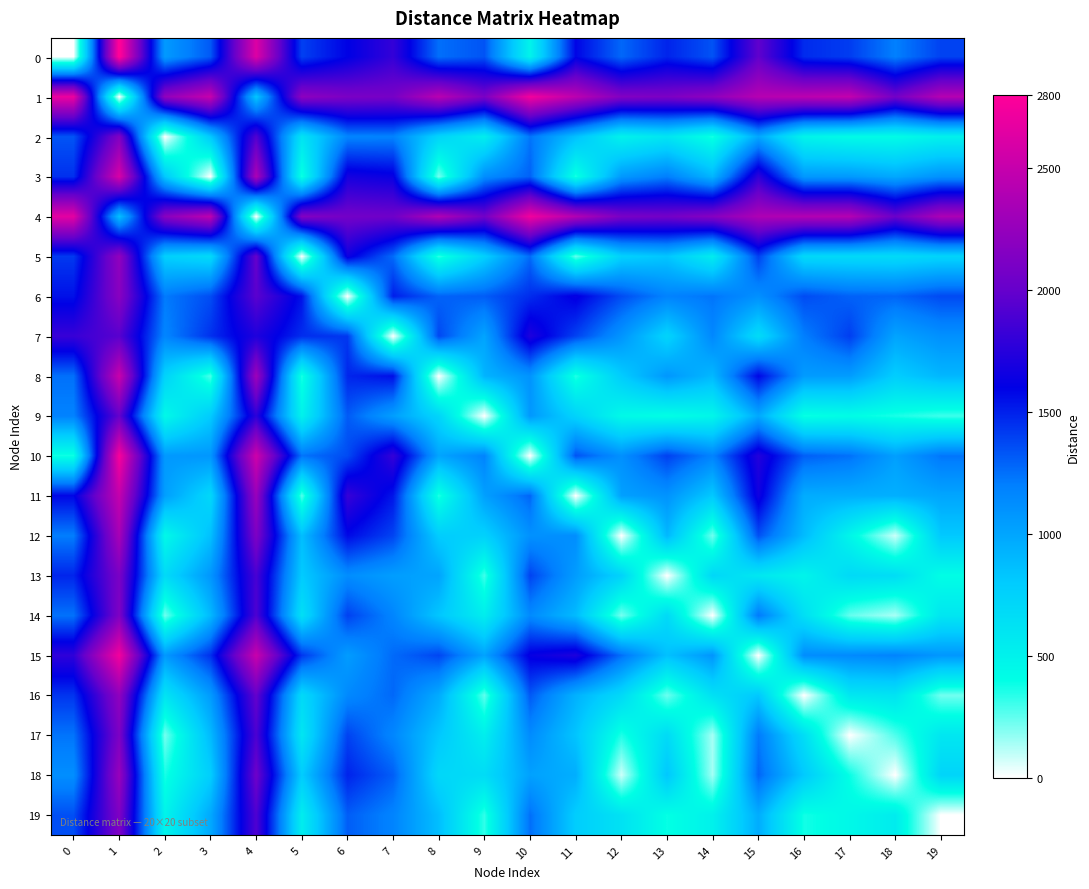

Reading left to right, extract all data points from this chart.

0: 0=0	1=2843	2=1061	3=1323	4=2619	5=1398	6=1597	7=1803	8=1252	9=1337	10=489	11=1587	12=1275	13=1488	14=1340	15=1980	16=1465	17=1410	18=1195	19=1394
1: 0=2699	1=0	2=2224	3=2502	4=822	5=2202	6=2109	7=2086	8=2432	9=2106	10=2738	11=2448	12=2146	13=2114	14=2211	15=2417	16=2445	17=2485	18=2066	19=2411
2: 0=1336	1=2143	2=0	3=812	4=1918	5=612	6=1173	7=1182	8=729	9=532	10=1236	11=858	12=499	13=598	14=368	15=996	16=481	17=426	18=419	19=504
3: 0=1449	1=2596	2=815	3=0	4=2372	5=368	6=1683	7=1636	8=216	9=1125	10=1294	11=361	12=1063	13=1197	14=914	15=1782	16=1068	17=1060	18=983	19=1103
4: 0=2657	1=860	2=2178	3=2457	4=0	5=2153	6=2066	7=2044	8=2386	9=2060	10=2727	11=2399	12=2100	13=2068	14=2165	15=2375	16=2399	17=2410	18=2020	19=2365
5: 0=1421	1=2228	2=769	3=690	4=2004	5=0	6=1655	7=1267	8=331	9=763	10=1266	11=246	12=760	13=829	14=545	15=1399	16=700	17=691	18=682	19=735
6: 0=1549	1=2178	2=1214	3=1359	4=1954	5=1543	6=0	7=1506	8=1289	9=1309	10=1461	11=1623	12=1363	13=1180	14=1235	15=1113	16=1362	17=1293	18=1283	19=1368
7: 0=1818	1=1944	2=1168	3=1447	4=1720	5=1459	6=1427	7=0	8=1376	9=1007	10=1717	11=1392	12=1090	13=736	14=1155	15=675	16=1199	17=1406	18=1010	19=1111
8: 0=1248	1=2517	2=743	3=286	4=2292	5=355	6=1482	7=1556	8=0	9=924	10=1093	11=348	12=790	13=1075	14=900	15=1581	16=1052	17=1046	18=782	19=909
9: 0=1183	1=1994	2=443	3=798	4=1770	5=497	6=1315	7=1034	8=727	9=0	10=1068	11=743	12=441	13=400	14=464	15=983	16=381	17=412	18=361	19=305
10: 0=373	1=2767	2=1065	3=1076	4=2542	5=1236	6=1365	7=1806	8=1005	9=1174	10=0	11=1340	12=1112	13=1399	14=1177	15=1736	16=1302	17=1247	18=1032	19=1231
11: 0=1581	1=2493	2=1034	3=707	4=2268	5=265	6=1815	7=1532	8=348	9=1028	10=1283	11=0	12=1025	13=1094	14=810	15=1664	16=964	17=956	18=947	19=999
12: 0=1205	1=2347	2=445	3=860	4=2123	5=868	6=1573	7=1387	8=790	9=755	10=1105	11=1124	12=0	13=906	14=225	15=1349	16=887	17=470	18=83	19=812
13: 0=1485	1=2109	2=686	3=1079	4=1885	5=799	6=1128	7=1040	8=1008	9=303	10=1390	11=1045	12=744	13=0	14=707	15=583	16=482	17=689	18=663	19=406
14: 0=1242	1=2128	2=224	3=897	4=1903	5=643	6=1397	7=1167	8=826	9=535	10=1141	11=889	12=215	13=686	14=0	15=1220	16=647	17=245	18=137	19=592
15: 0=1783	1=2738	2=1064	3=1451	4=2514	5=1428	6=1048	7=1267	8=1381	9=1014	10=1628	11=1715	12=1253	13=855	14=1085	15=0	16=1128	17=1143	18=1173	19=1074
16: 0=1435	1=2220	2=614	3=1054	4=1995	5=692	6=1148	7=1272	8=972	9=252	10=1321	11=938	12=693	13=232	14=635	15=816	16=0	17=582	18=613	19=223
17: 0=1236	1=2122	2=218	3=891	4=1898	5=591	6=1391	7=1161	8=820	9=529	10=1135	11=837	12=356	13=681	14=141	15=1214	16=660	17=0	18=278	19=586
18: 0=1123	1=2265	2=365	3=778	4=2040	5=788	6=1491	7=1304	8=707	9=672	10=1022	11=954	12=80	13=824	14=145	15=1283	16=807	17=390	18=0	19=729
19: 0=1353	1=2134	2=482	3=981	4=1910	5=536	6=1307	7=1174	8=867	9=325	10=1252	11=782	12=625	13=391	14=503	15=961	16=373	17=450	18=545	19=0